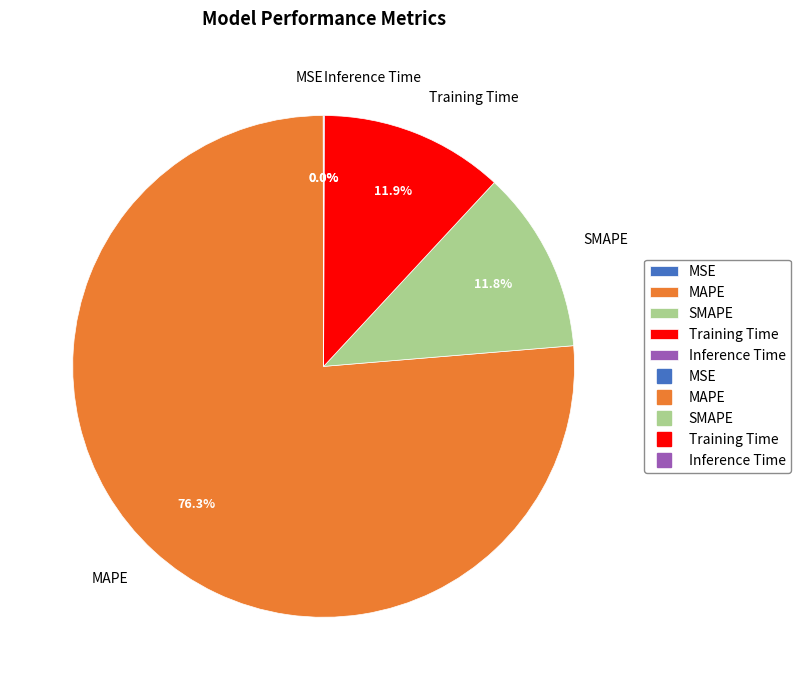

Combined, do Training Time and SMAPE account for over 50%?

No